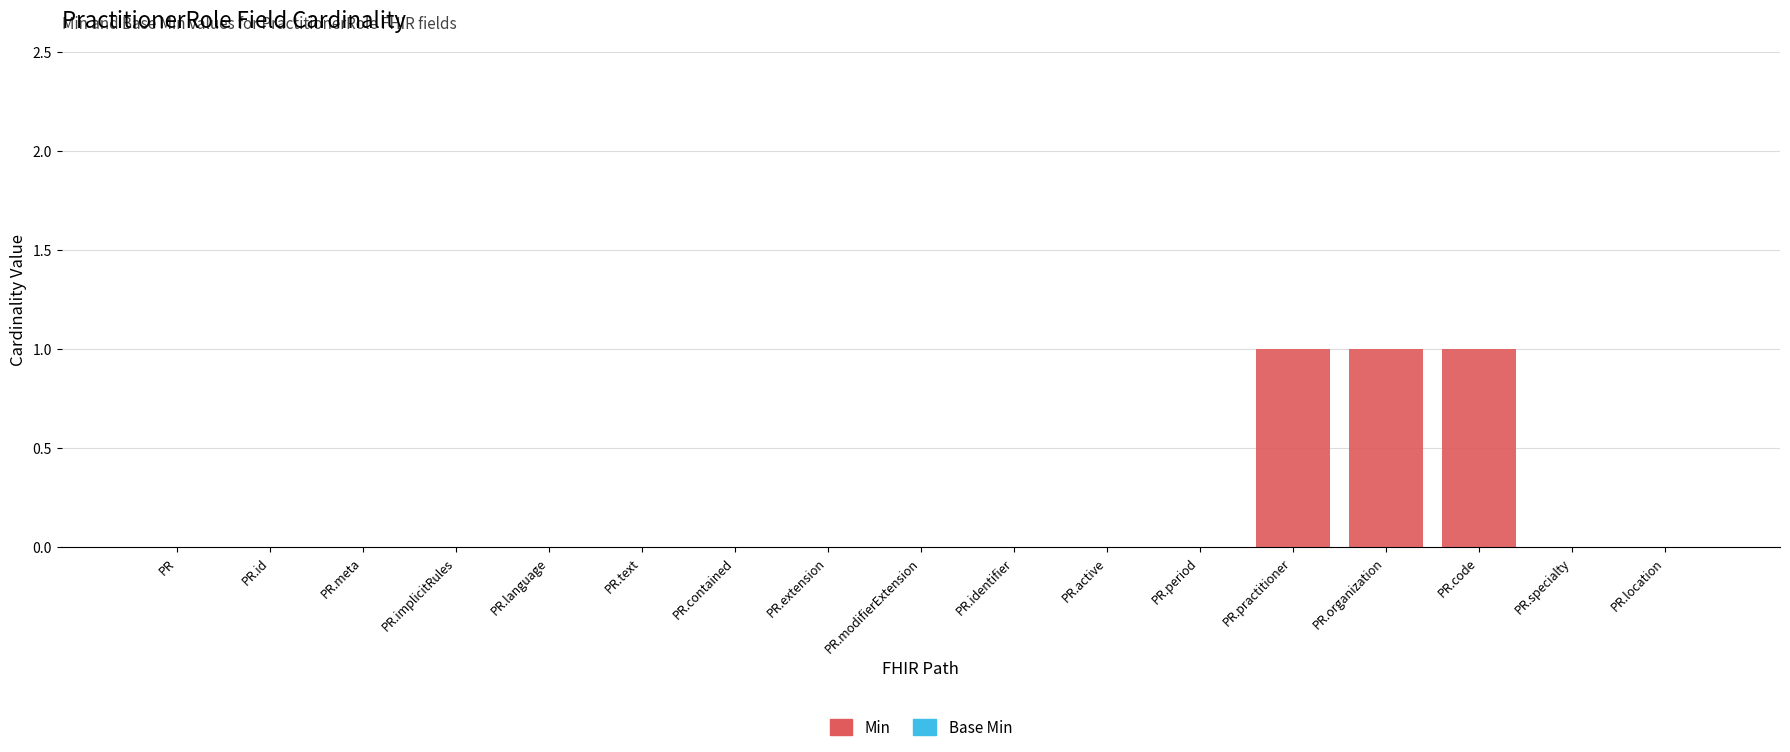

Is it true that the value at PR.language is 0?

True